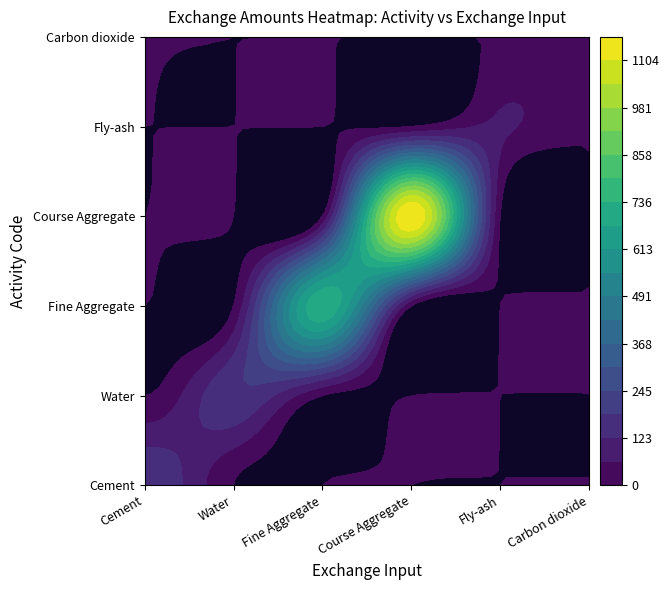

Reading left to right, what are all the values shown in this chart?

Cement: Cement=176.0	Water=0.0	Fine Aggregate=0.0	Course Aggregate=0.0	Fly-ash=0.0	Carbon dioxide=0.0
Water: Cement=0.0	Water=176.0	Fine Aggregate=0.0	Course Aggregate=0.0	Fly-ash=0.0	Carbon dioxide=0.0
Fine Aggregate: Cement=0.0	Water=0.0	Fine Aggregate=725.0	Course Aggregate=0.0	Fly-ash=0.0	Carbon dioxide=0.0
Course Aggregate: Cement=0.0	Water=0.0	Fine Aggregate=0.0	Course Aggregate=1169.0	Fly-ash=0.0	Carbon dioxide=0.0
Fly-ash: Cement=0.0	Water=0.0	Fine Aggregate=0.0	Course Aggregate=0.0	Fly-ash=70.0	Carbon dioxide=0.0
Carbon dioxide: Cement=1.0	Water=0.0	Fine Aggregate=0.0	Course Aggregate=0.0	Fly-ash=0.0	Carbon dioxide=0.0